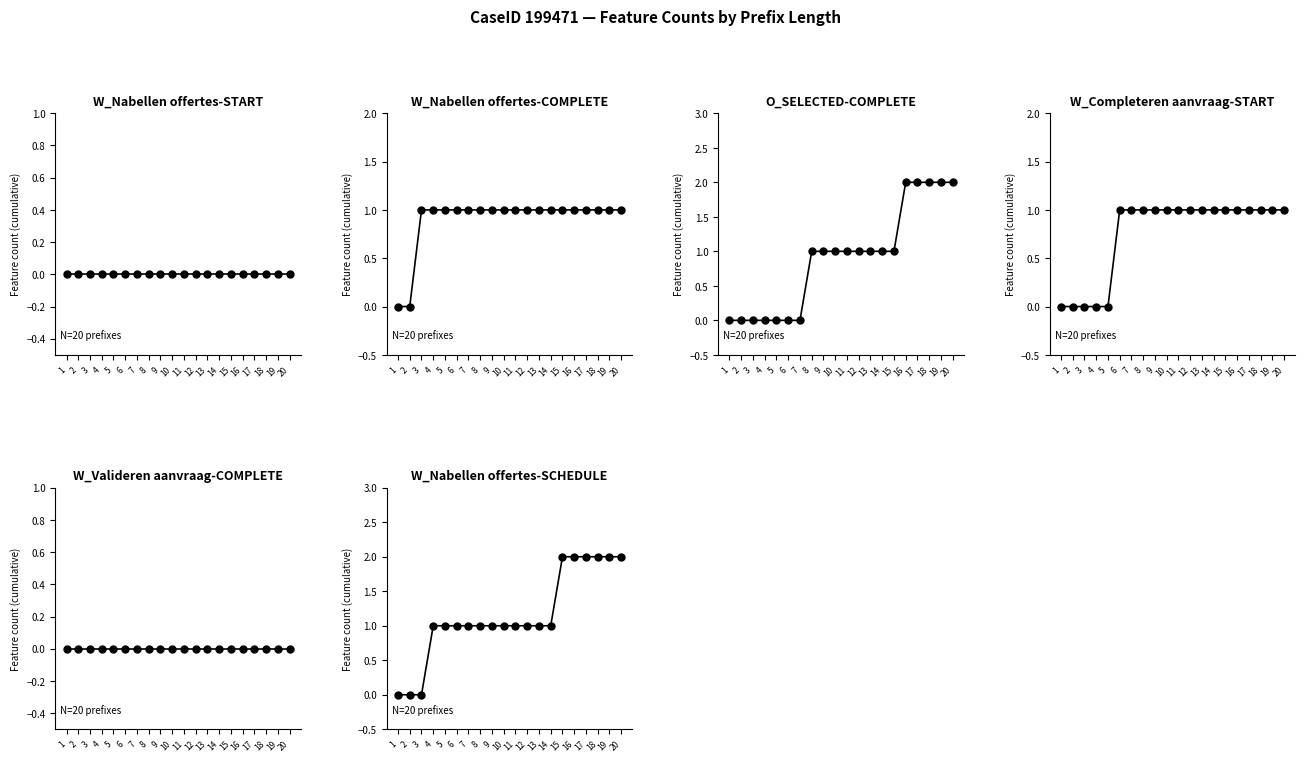

Reading left to right, list all the values displayed in this chart.

W_Nabellen offertes-START: 1=0	2=0	3=0	4=0	5=0	6=0	7=0	8=0	9=0	10=0	11=0	12=0	13=0	14=0	15=0	16=0	17=0	18=0	19=0	20=0
W_Nabellen offertes-COMPLETE: 1=0	2=0	3=1	4=1	5=1	6=1	7=1	8=1	9=1	10=1	11=1	12=1	13=1	14=1	15=1	16=1	17=1	18=1	19=1	20=1
O_SELECTED-COMPLETE: 1=0	2=0	3=0	4=0	5=0	6=0	7=0	8=1	9=1	10=1	11=1	12=1	13=1	14=1	15=1	16=2	17=2	18=2	19=2	20=2
W_Completeren aanvraag-START: 1=0	2=0	3=0	4=0	5=0	6=1	7=1	8=1	9=1	10=1	11=1	12=1	13=1	14=1	15=1	16=1	17=1	18=1	19=1	20=1
W_Valideren aanvraag-COMPLETE: 1=0	2=0	3=0	4=0	5=0	6=0	7=0	8=0	9=0	10=0	11=0	12=0	13=0	14=0	15=0	16=0	17=0	18=0	19=0	20=0
W_Nabellen offertes-SCHEDULE: 1=0	2=0	3=0	4=1	5=1	6=1	7=1	8=1	9=1	10=1	11=1	12=1	13=1	14=1	15=2	16=2	17=2	18=2	19=2	20=2